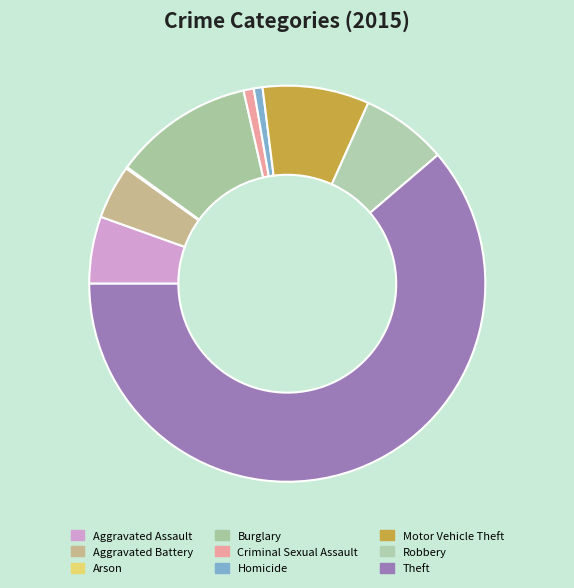

Rank the categories by value from highest to lowest.

Theft, Burglary, Motor Vehicle Theft, Robbery, Aggravated Assault, Aggravated Battery, Criminal Sexual Assault, Homicide, Arson